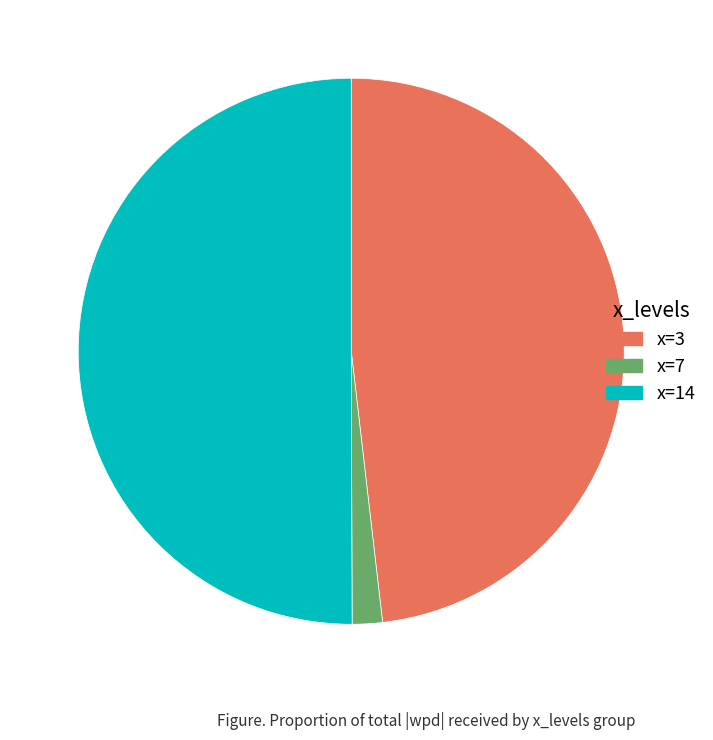

Count the number of slices in the pie.

3